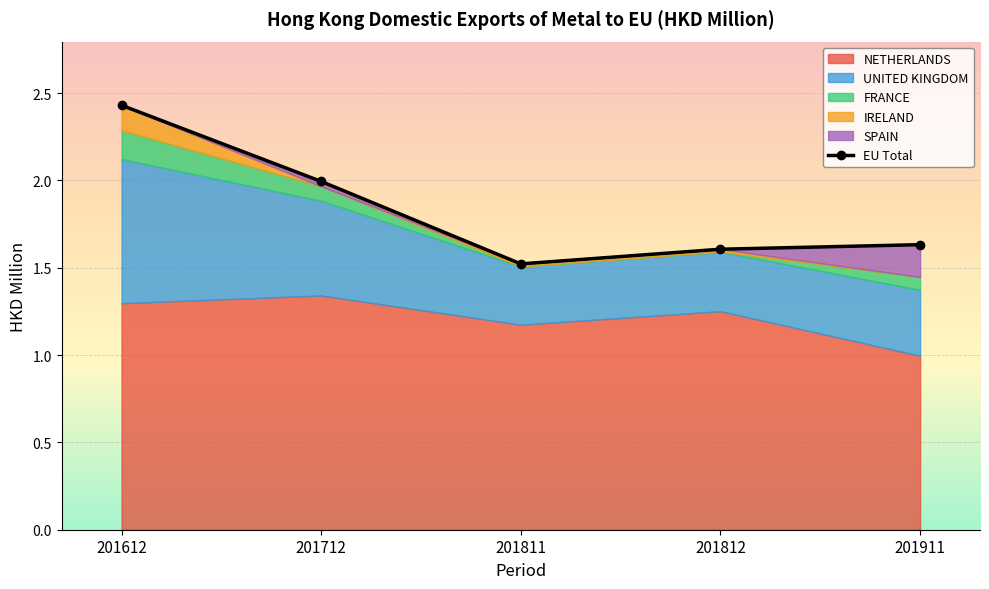

What is the ratio of the value at 201811 to the value at 201712?

0.8